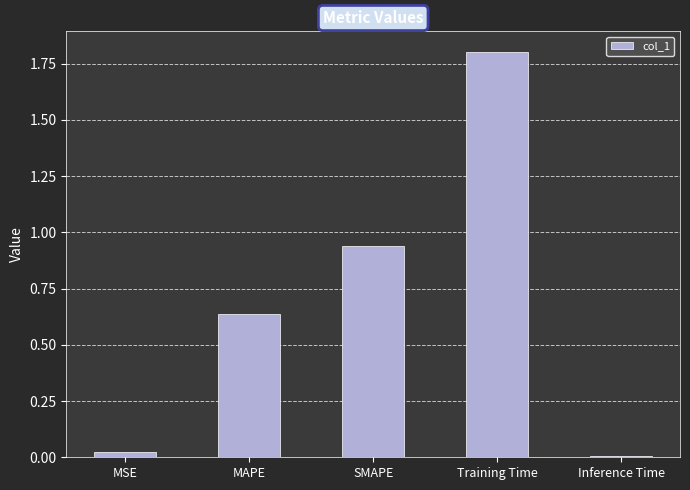

Rank the categories by value from lowest to highest.

Inference Time, MSE, MAPE, SMAPE, Training Time